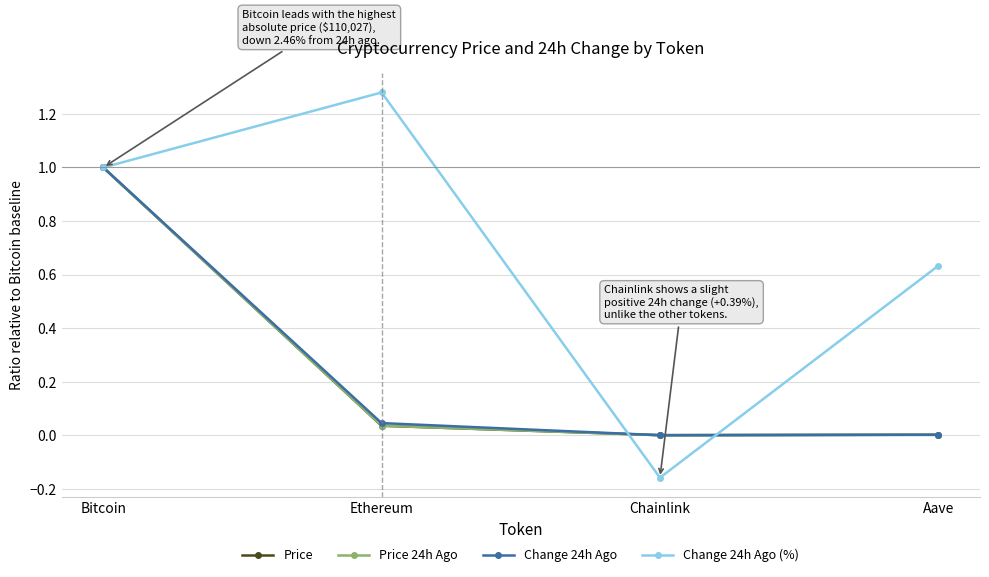

Is it true that Price 24h Ago equals 0.0 at Ethereum?

True